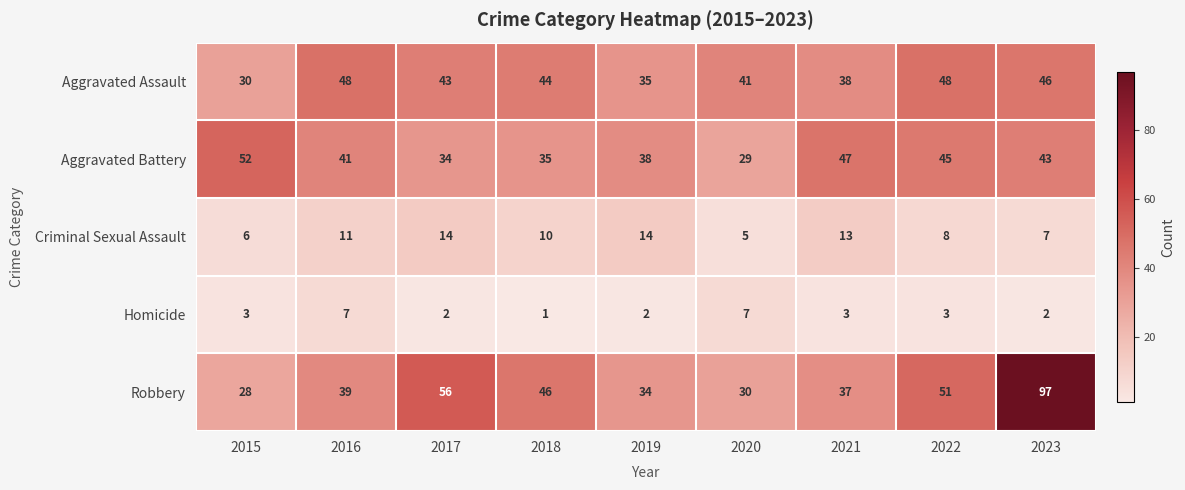

True or false: Homicide has a value of 3 at 2023.

False